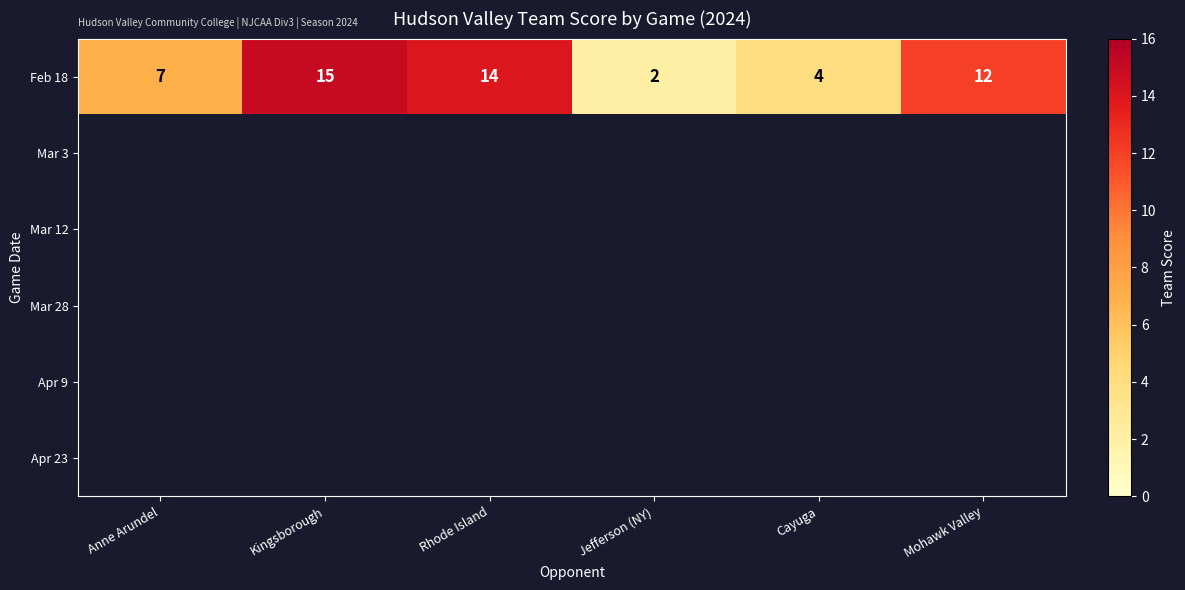

What is the smallest value displayed?

2.0